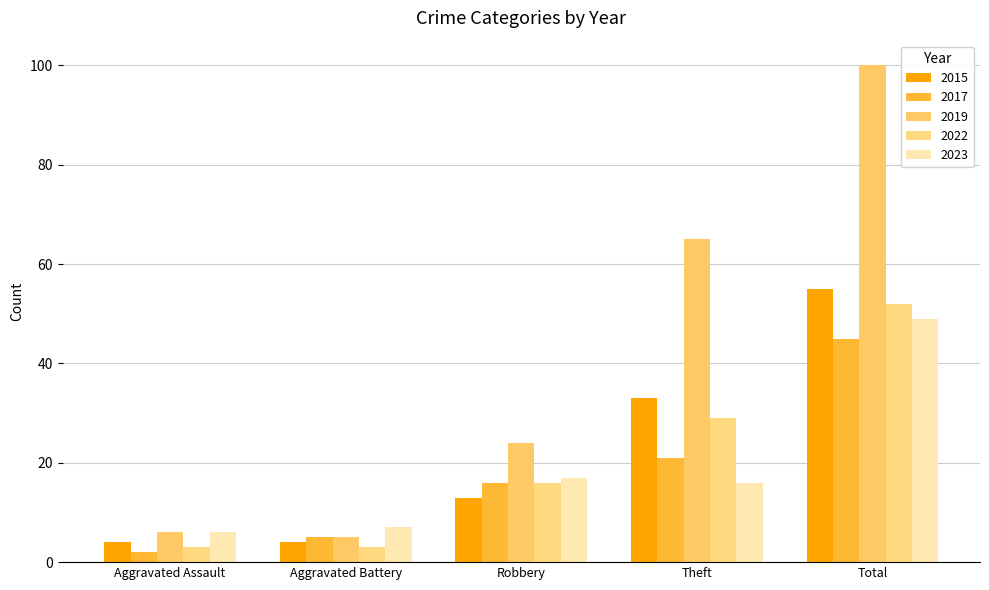

How many bars are there in each group?

5